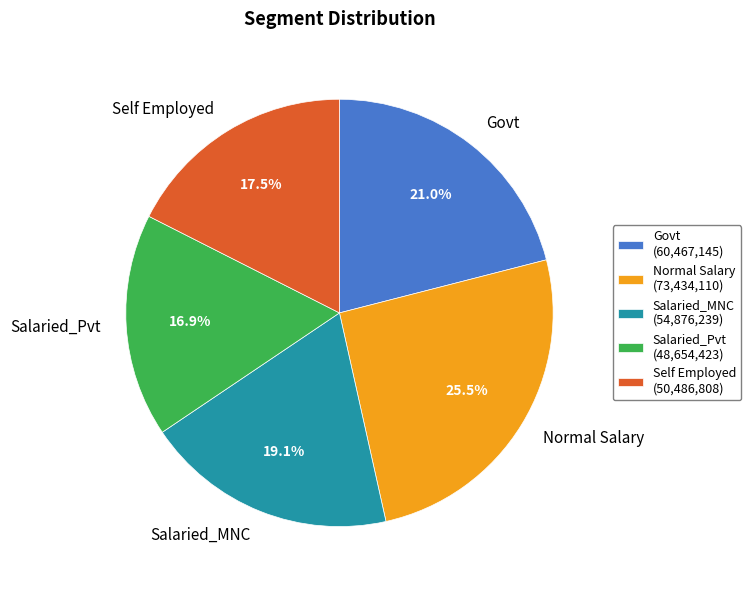

Does any single category account for the majority?

No